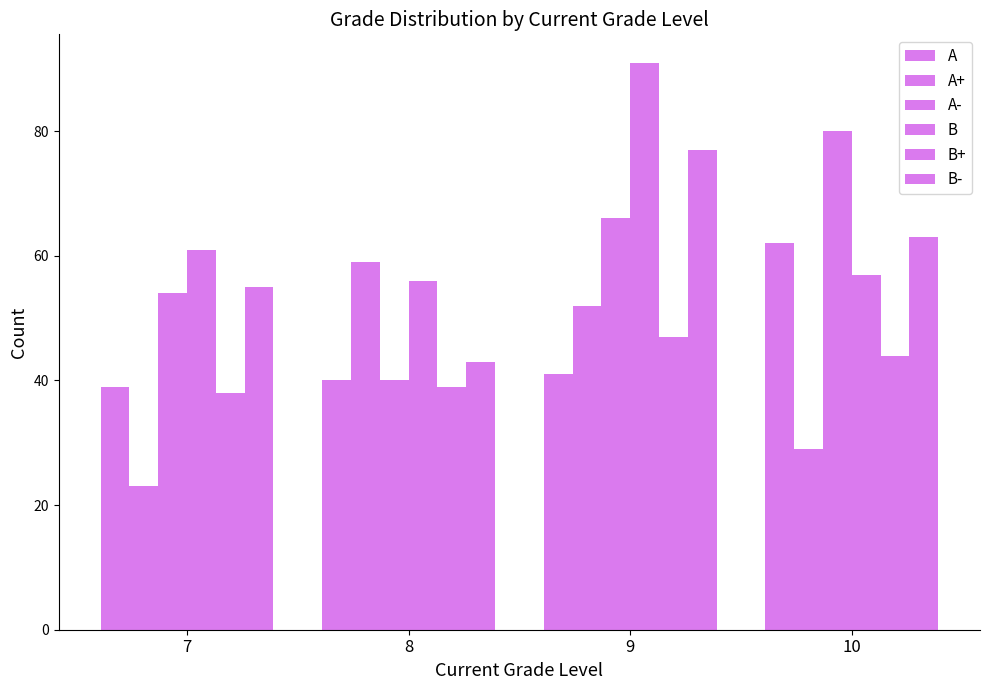

Does the chart contain stacked bars?

No